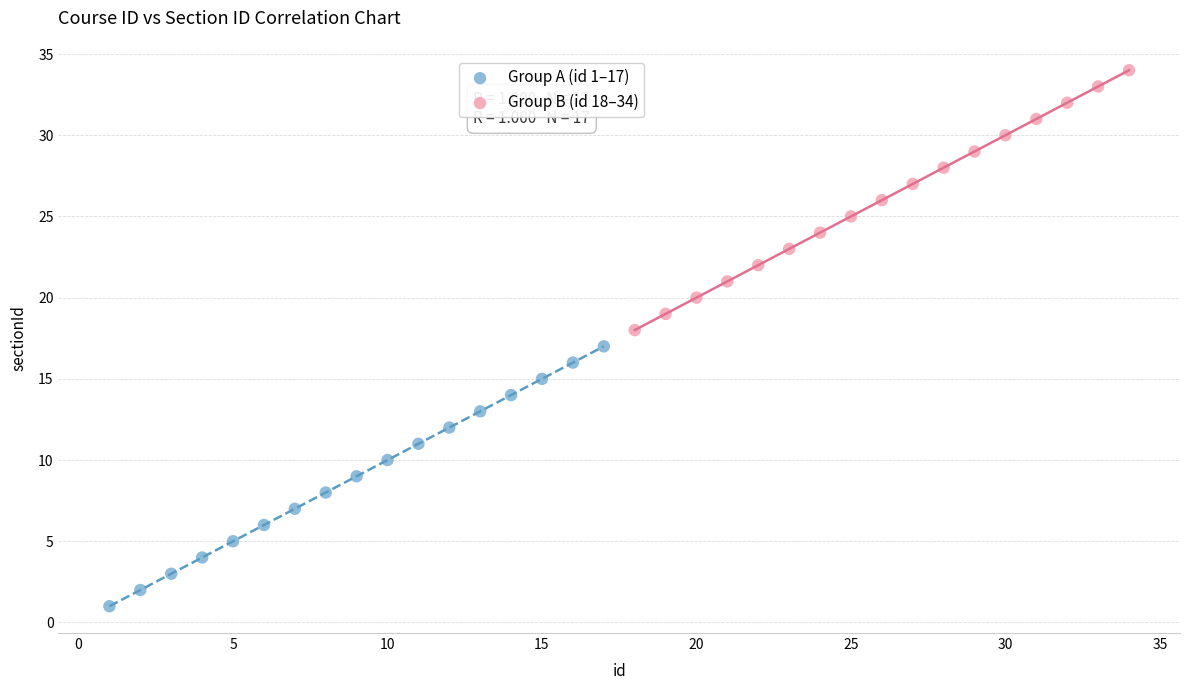

Which series reaches the minimum Y coordinate?

Group A (id 1–17)